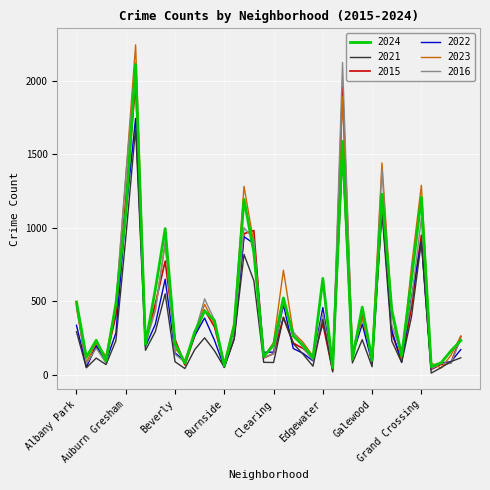

Which series has the widest spread of values?

2023